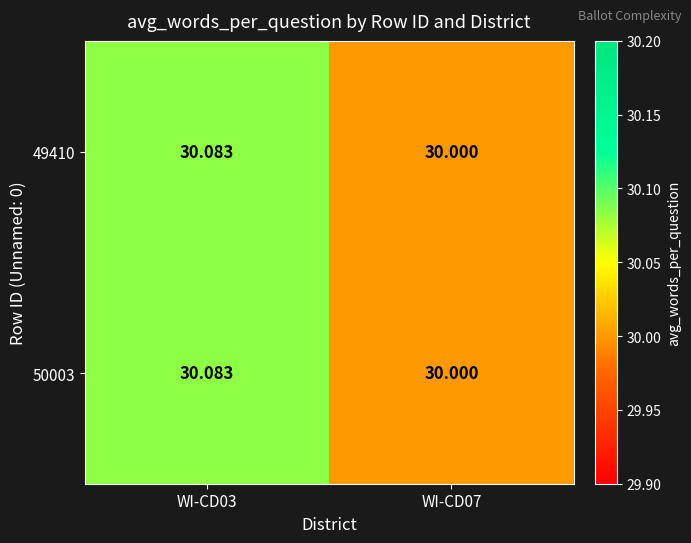

Which label corresponds to the smallest value in the chart?

WI-CD07